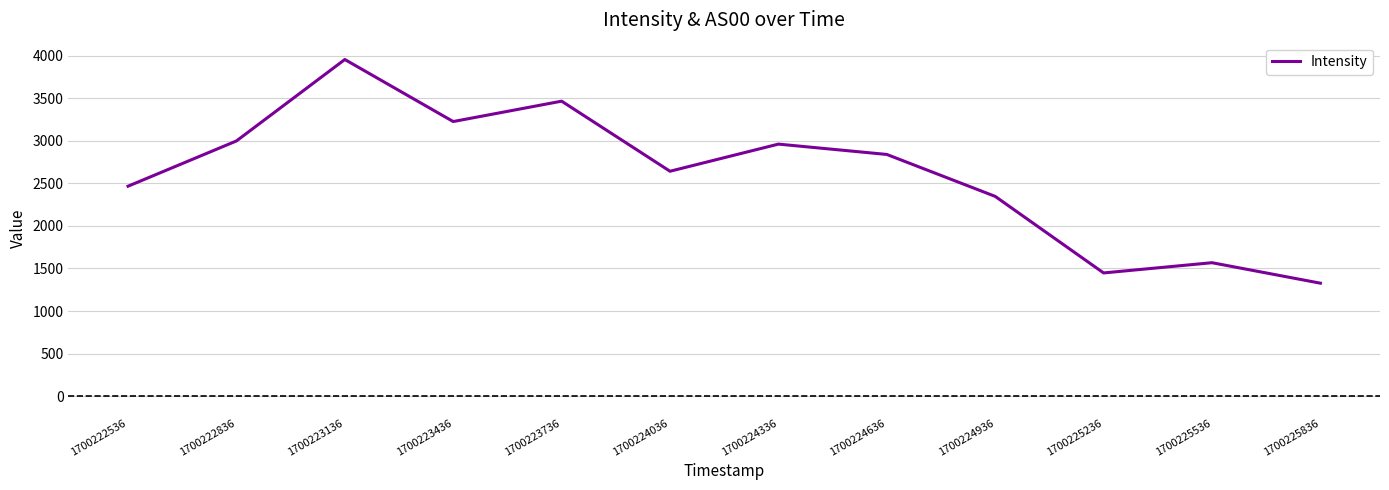

What is the ratio of the value at 1700223736 to the value at 1700223136?

0.9